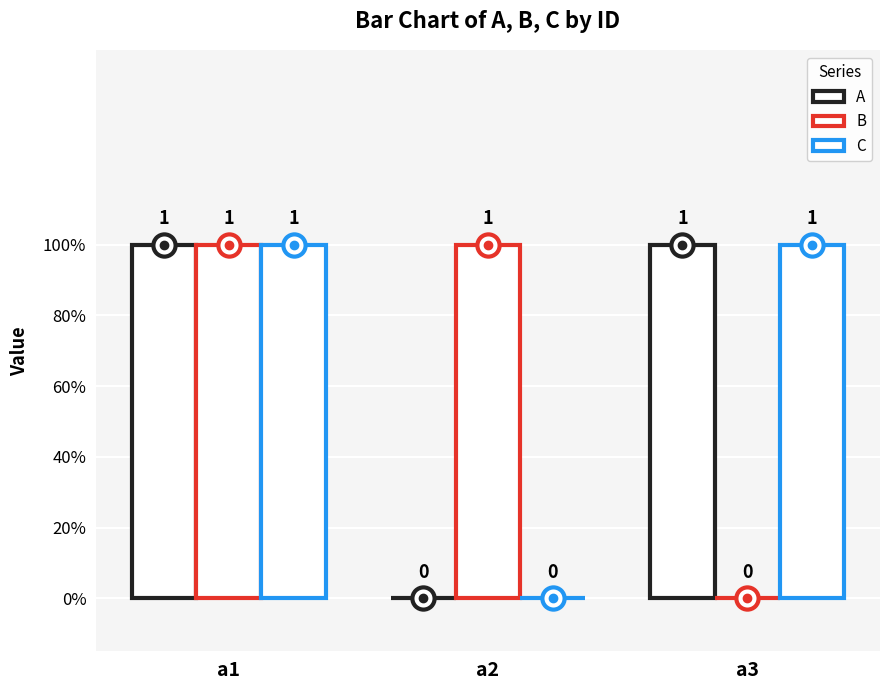

What is the value of the B bar at the 2nd from the left?

1